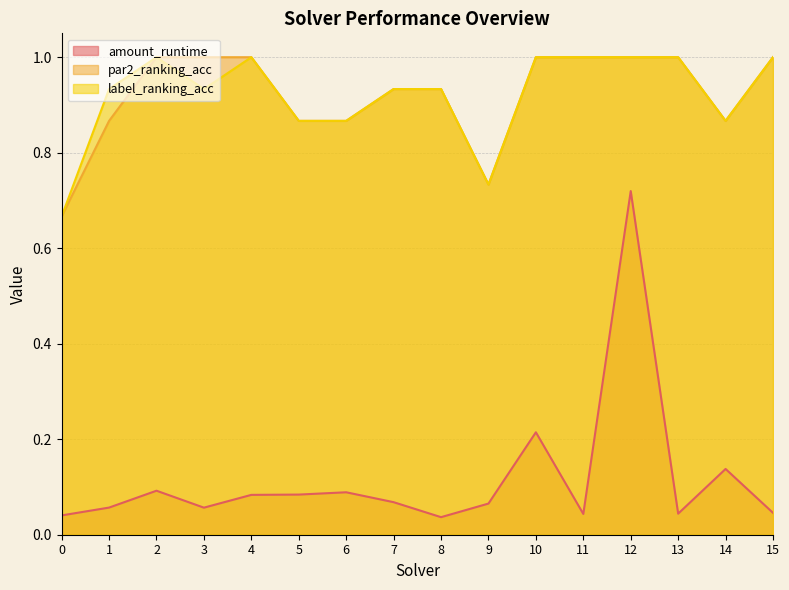

True or false: amount_runtime and label_ranking_acc intersect in this chart.

False